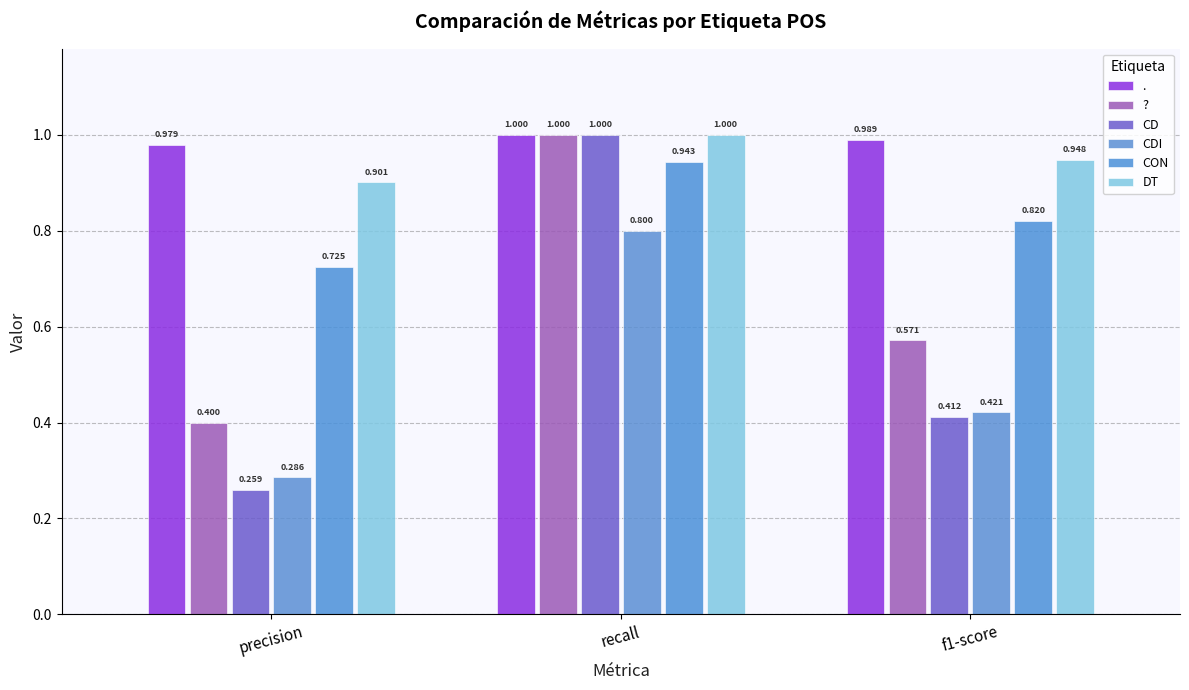

How many distinct data groups are displayed?

6